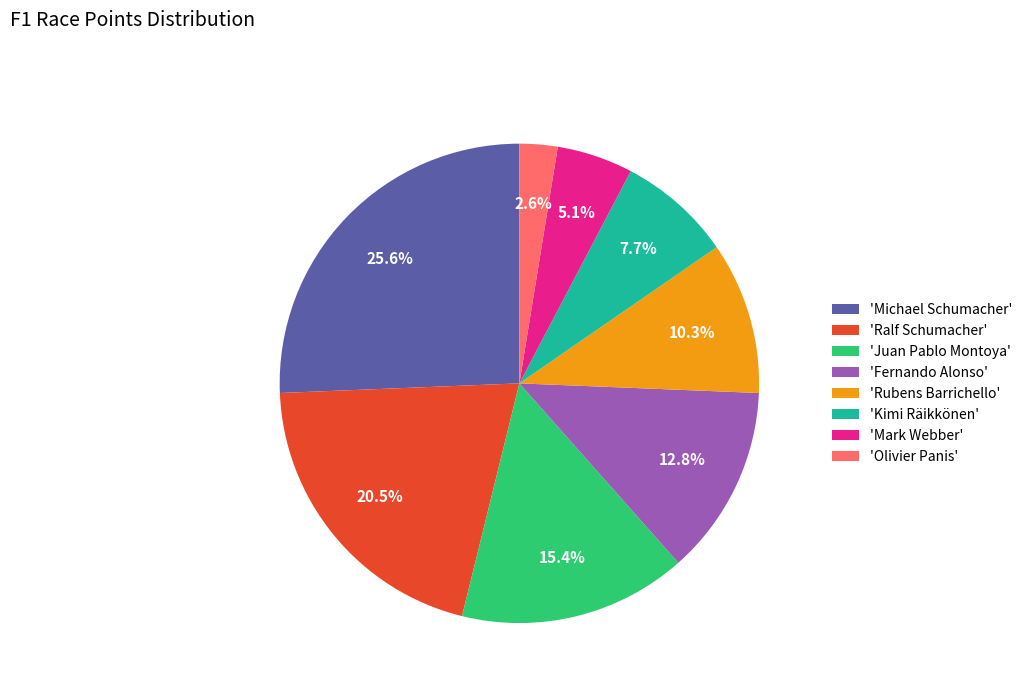

How much of the chart is everything except 'Ralf Schumacher'?

79.5%